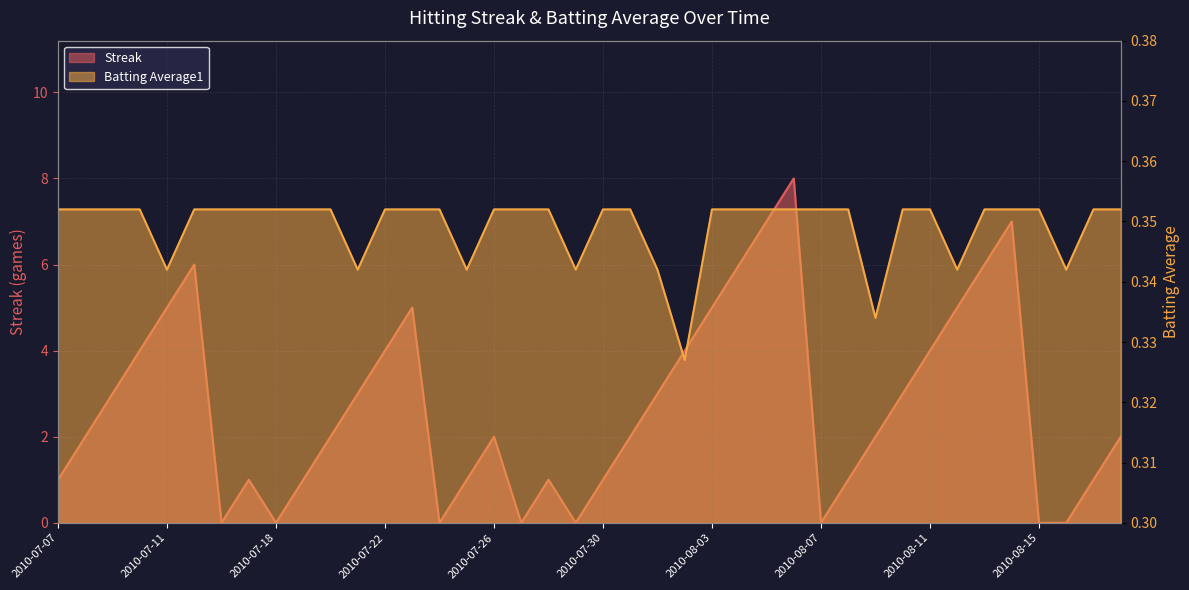

Reading right to left, transcribe all the data shown in this chart.

Streak: 2010-08-18=2.0	2010-08-17=1.0	2010-08-16=0.0	2010-08-15=0.0	2010-08-14=7.0	2010-08-13=6.0	2010-08-12=5.0	2010-08-11=4.0	2010-08-10=3.0	2010-08-09=2.0	2010-08-08=1.0	2010-08-07=0.0	2010-08-06=8.0	2010-08-05=7.0	2010-08-04=6.0	2010-08-03=5.0	2010-08-02=4.0	2010-08-01=3.0	2010-07-31=2.0	2010-07-30=1.0	2010-07-29=0.0	2010-07-28=1.0	2010-07-27=0.0	2010-07-26=2.0	2010-07-25=1.0	2010-07-24=0.0	2010-07-23=5.0	2010-07-22=4.0	2010-07-21=3.0	2010-07-20=2.0	2010-07-19=1.0	2010-07-18=0.0	2010-07-17=1.0	2010-07-16=0.0	2010-07-15=6.0	2010-07-11=5.0	2010-07-10=4.0	2010-07-09=3.0	2010-07-08=2.0	2010-07-07=1.0
Batting Average1: 2010-08-18=0.4	2010-08-17=0.4	2010-08-16=0.3	2010-08-15=0.4	2010-08-14=0.4	2010-08-13=0.4	2010-08-12=0.3	2010-08-11=0.4	2010-08-10=0.4	2010-08-09=0.3	2010-08-08=0.4	2010-08-07=0.4	2010-08-06=0.4	2010-08-05=0.4	2010-08-04=0.4	2010-08-03=0.4	2010-08-02=0.3	2010-08-01=0.3	2010-07-31=0.4	2010-07-30=0.4	2010-07-29=0.3	2010-07-28=0.4	2010-07-27=0.4	2010-07-26=0.4	2010-07-25=0.3	2010-07-24=0.4	2010-07-23=0.4	2010-07-22=0.4	2010-07-21=0.3	2010-07-20=0.4	2010-07-19=0.4	2010-07-18=0.4	2010-07-17=0.4	2010-07-16=0.4	2010-07-15=0.4	2010-07-11=0.3	2010-07-10=0.4	2010-07-09=0.4	2010-07-08=0.4	2010-07-07=0.4